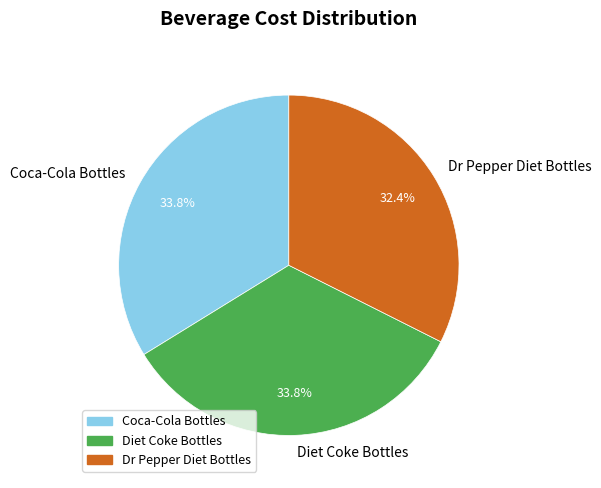

Does Diet Coke Bottles account for over 50% of the chart?

No